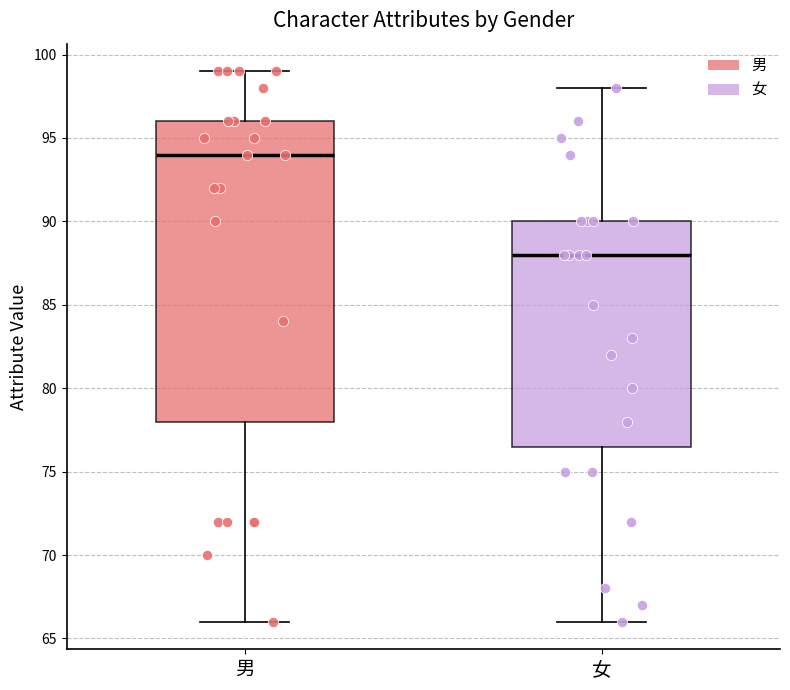

Where does the median line of the box for 男 sit on the y-axis? The values are not printed on the chart, so give them approximately, as read against the axis.

94.0